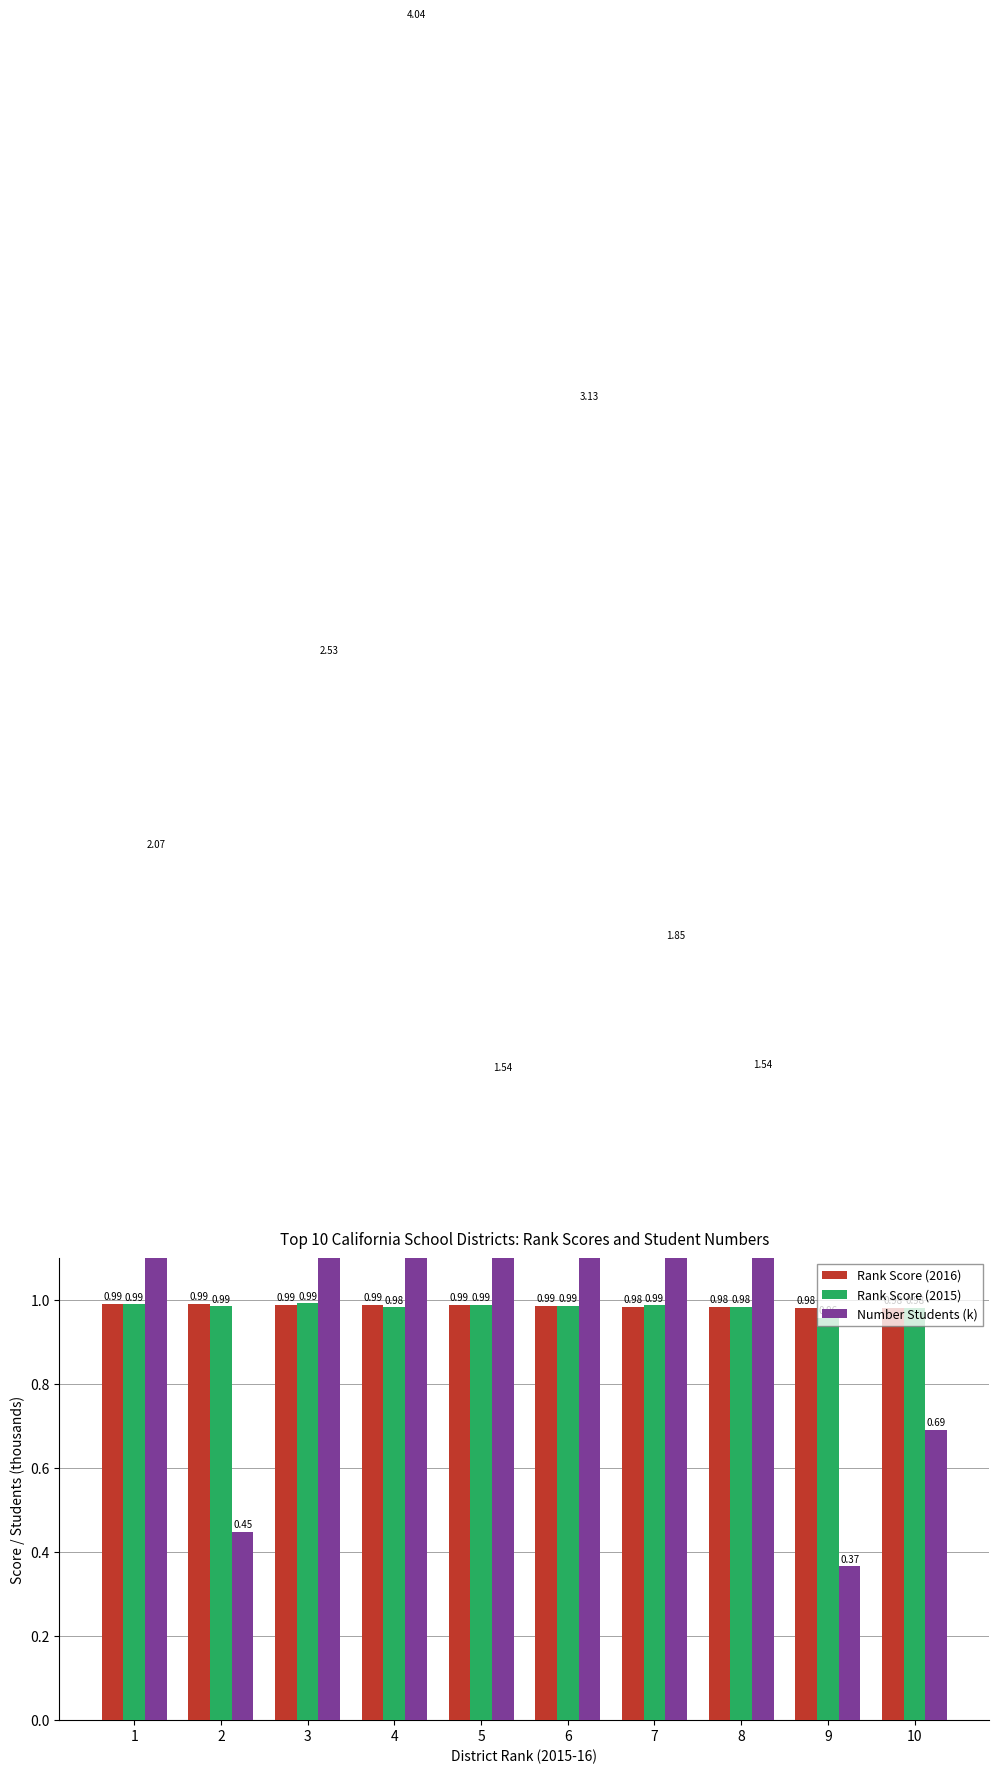

Where is Rank Score (2015) nearest to the value 0?

9